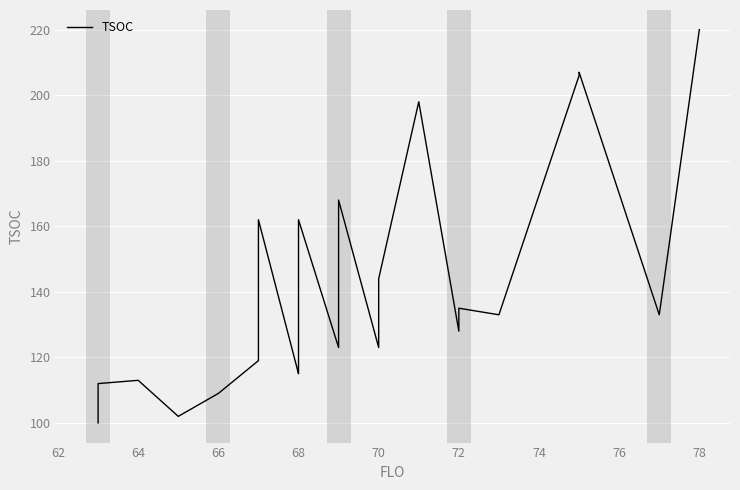

What is the difference between the maximum and minimum values?

120